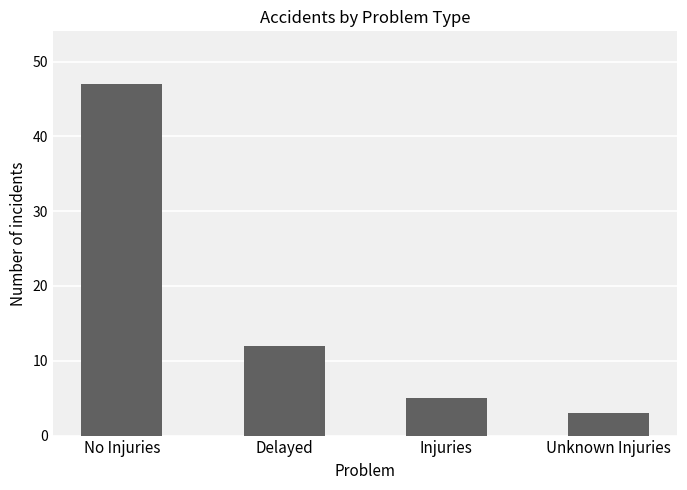

How many data points are less than 12?

2